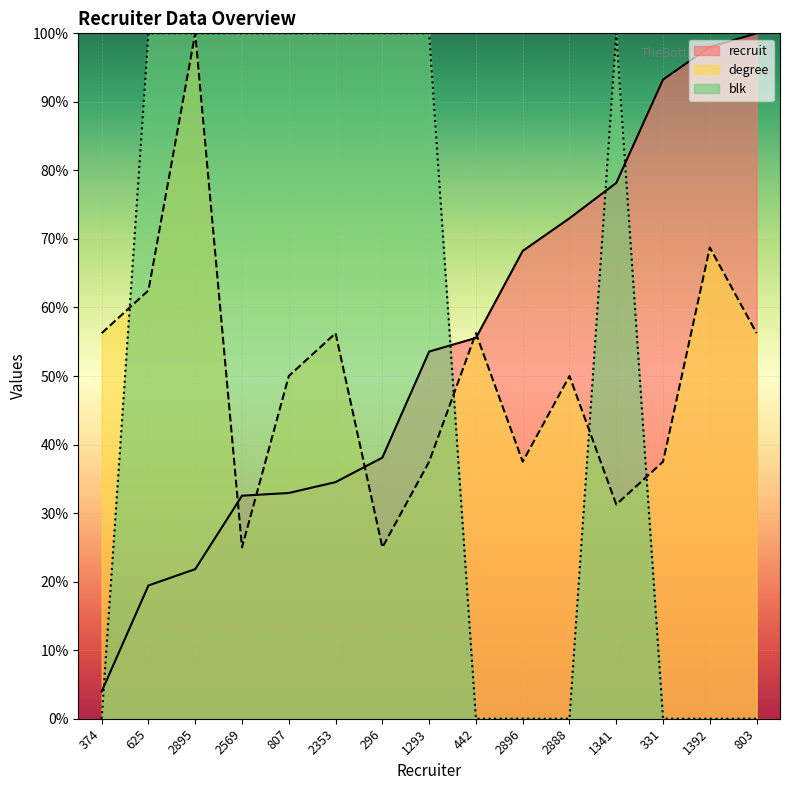

Count the number of data series in this chart.

3